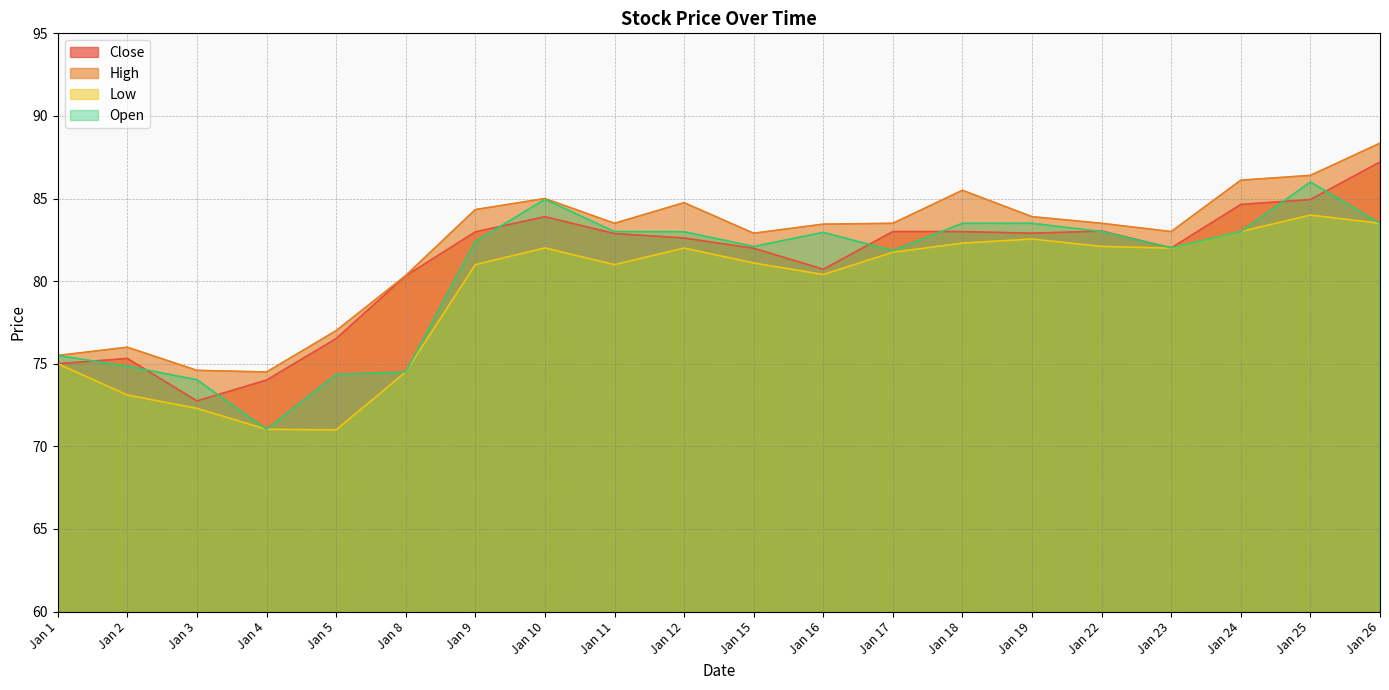

At which label does Open reach its peak?

Jan 25